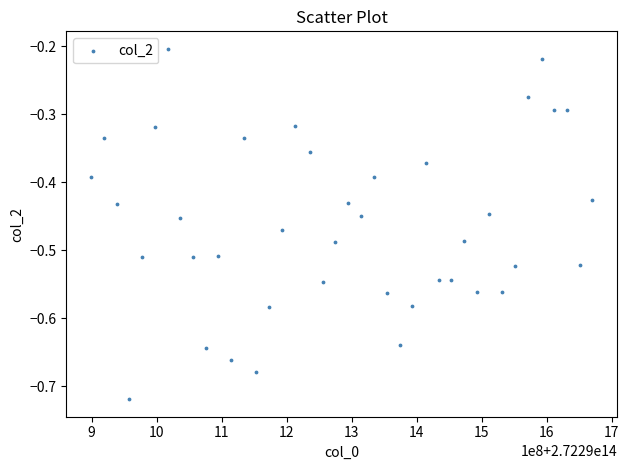

What is the range of Y values (max minus min)?

0.5